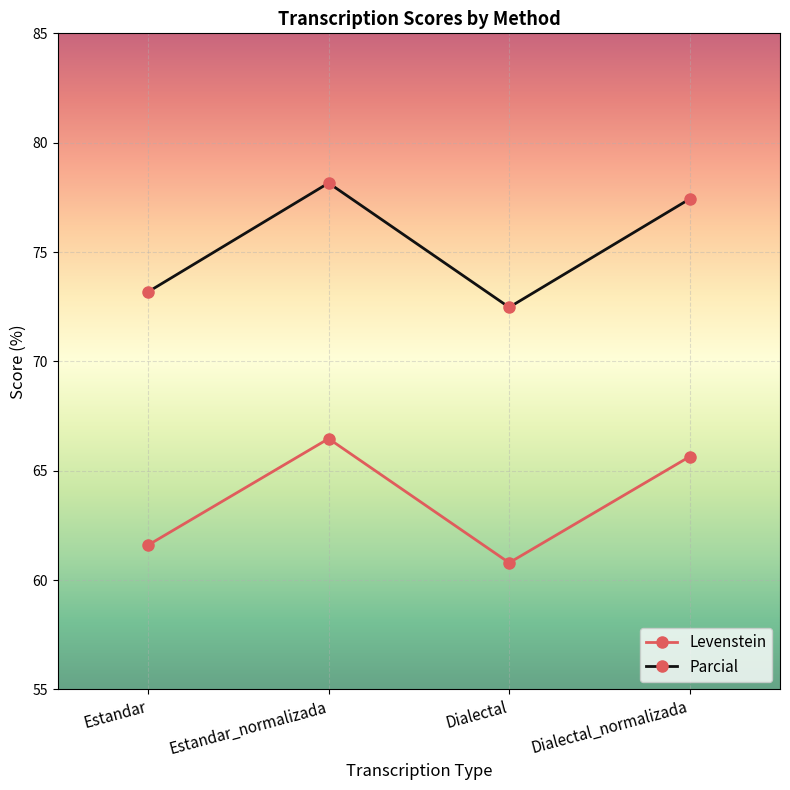

True or false: Levenstein and Parcial cross at least once.

False